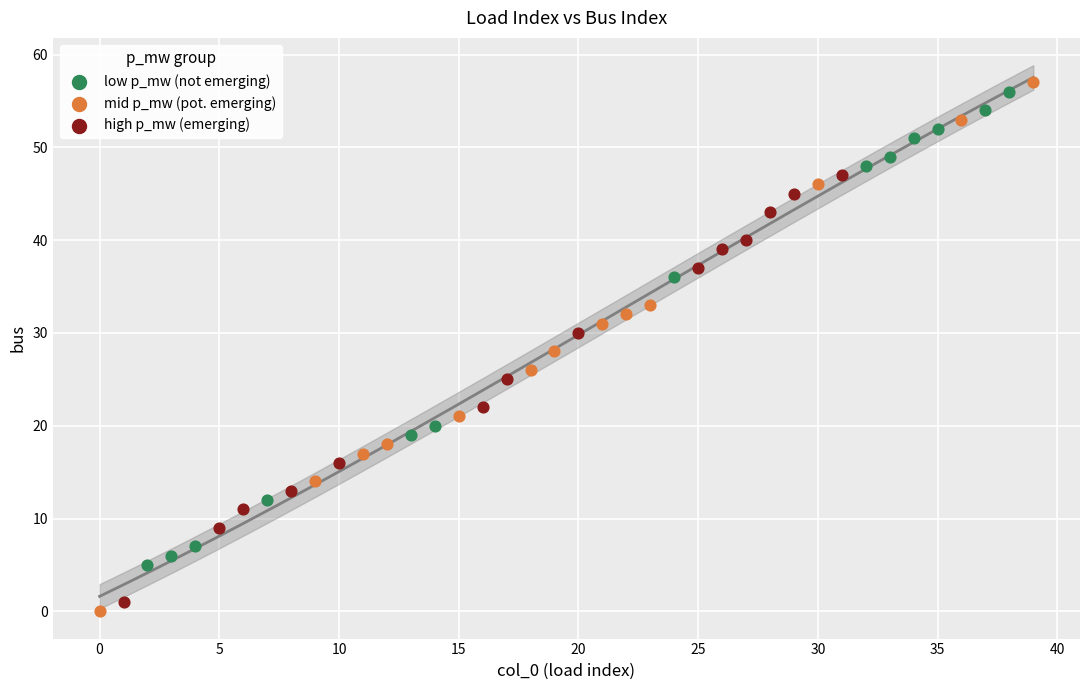

Which series has the widest spread of Y values?

mid p_mw (pot. emerging)